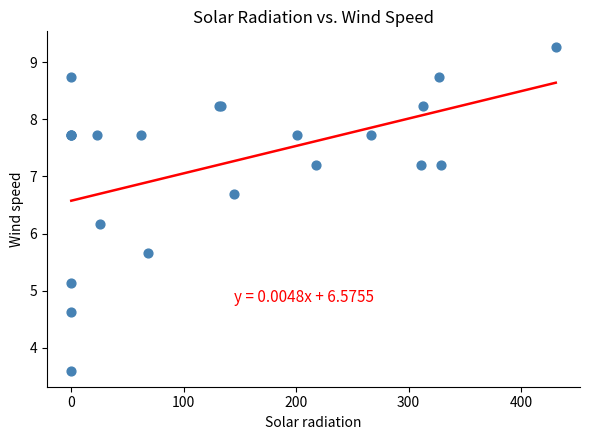

What Y value in the scatter plot is closest to 6?

6.2